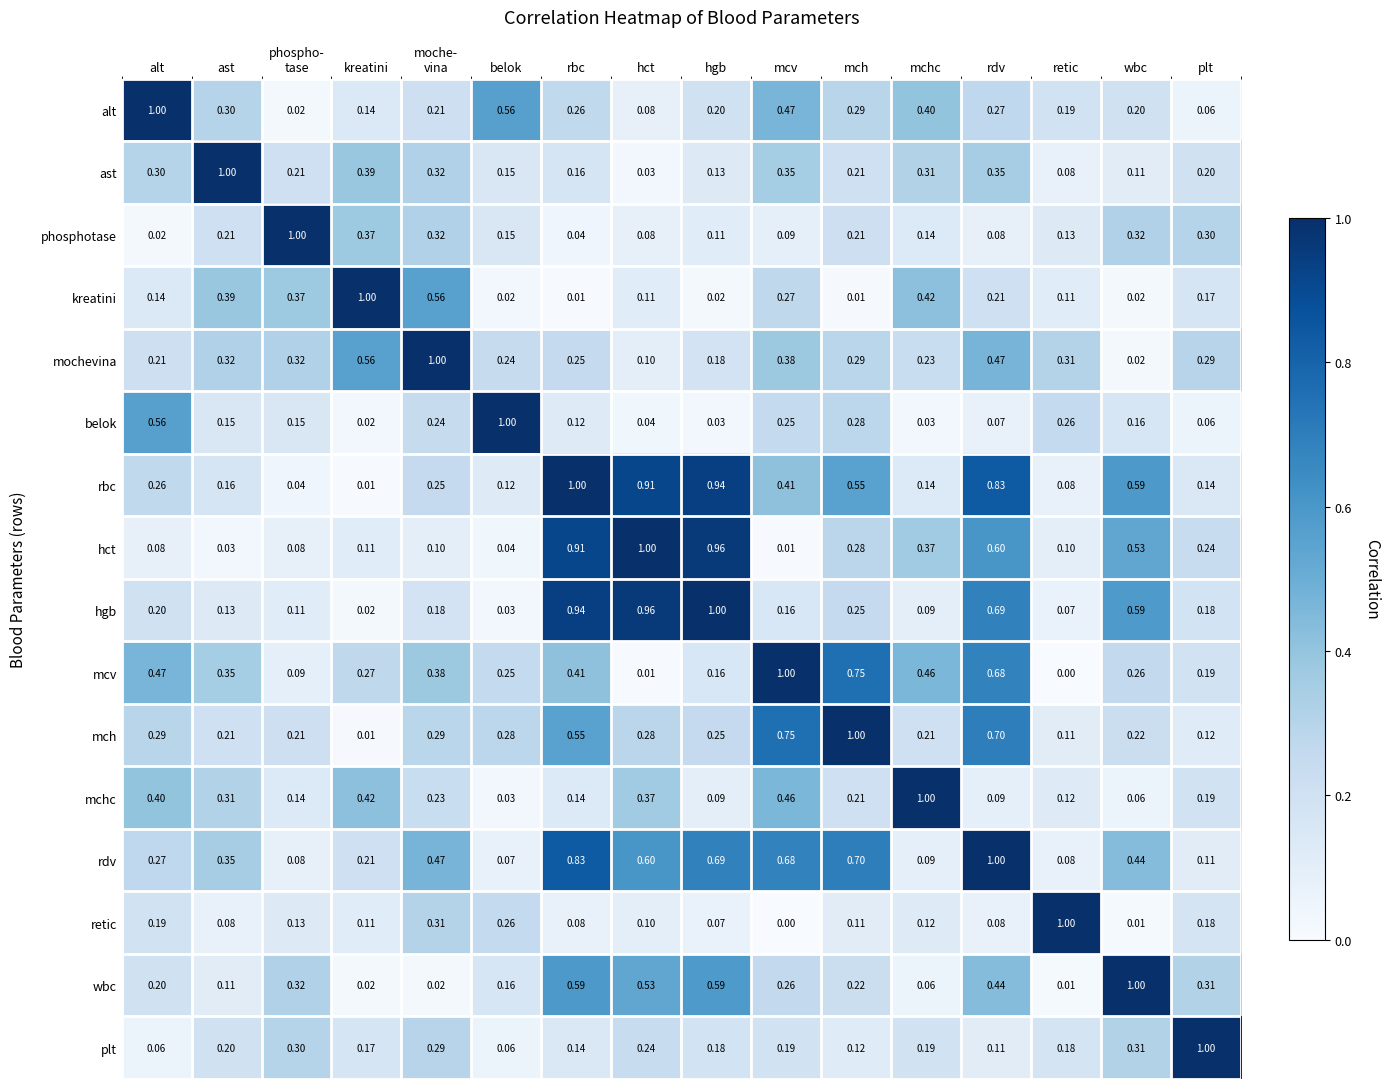

What is the spread (max minus min) of values at phospho-
tase?

1.0